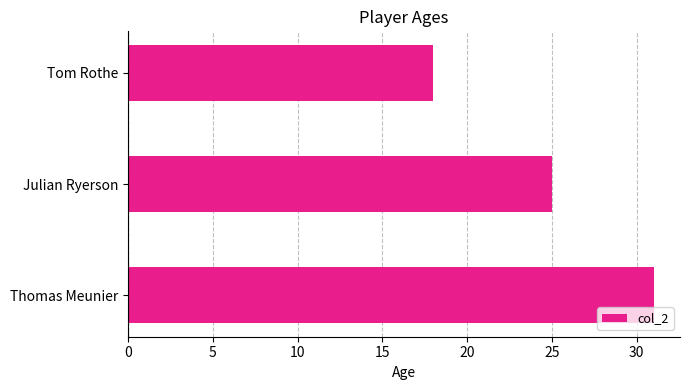

The chart shows a value of 25 at Julian Ryerson. True or false?

True